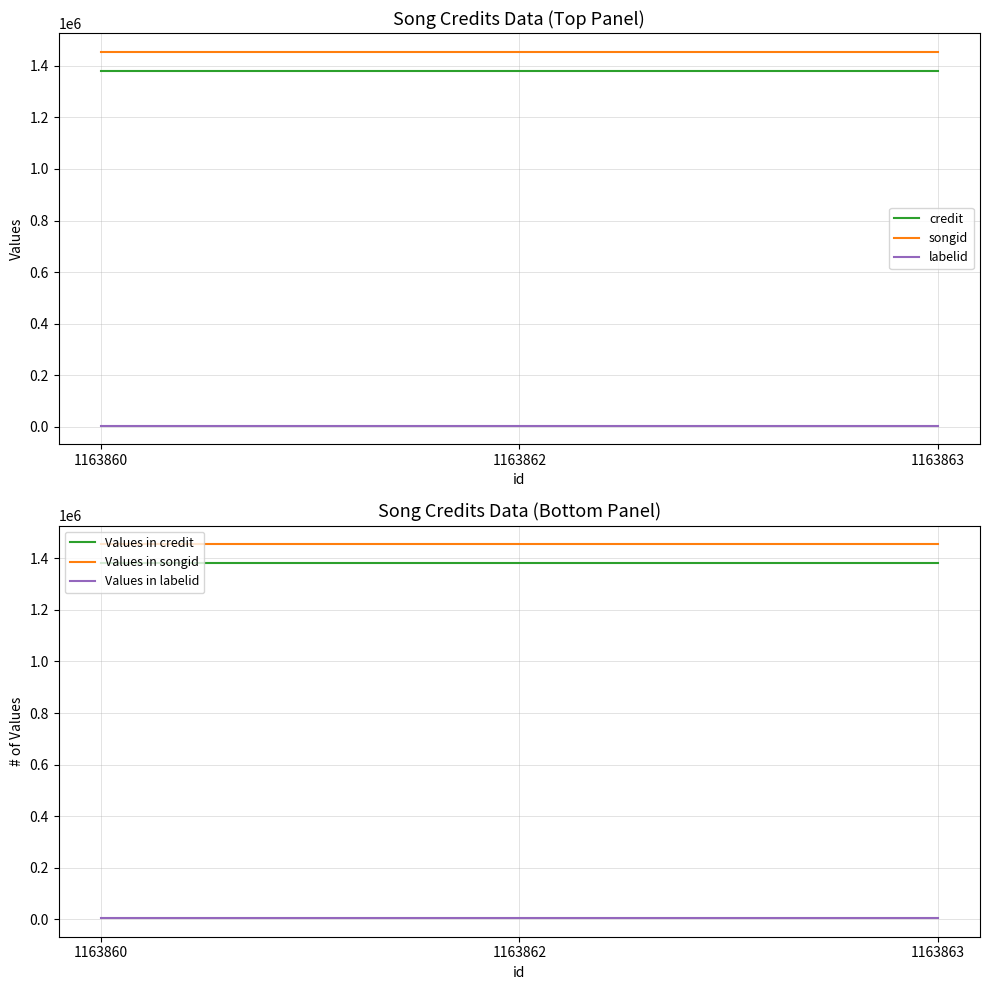

What is the value of the Values in labelid point at the 3rd from the left?

5581